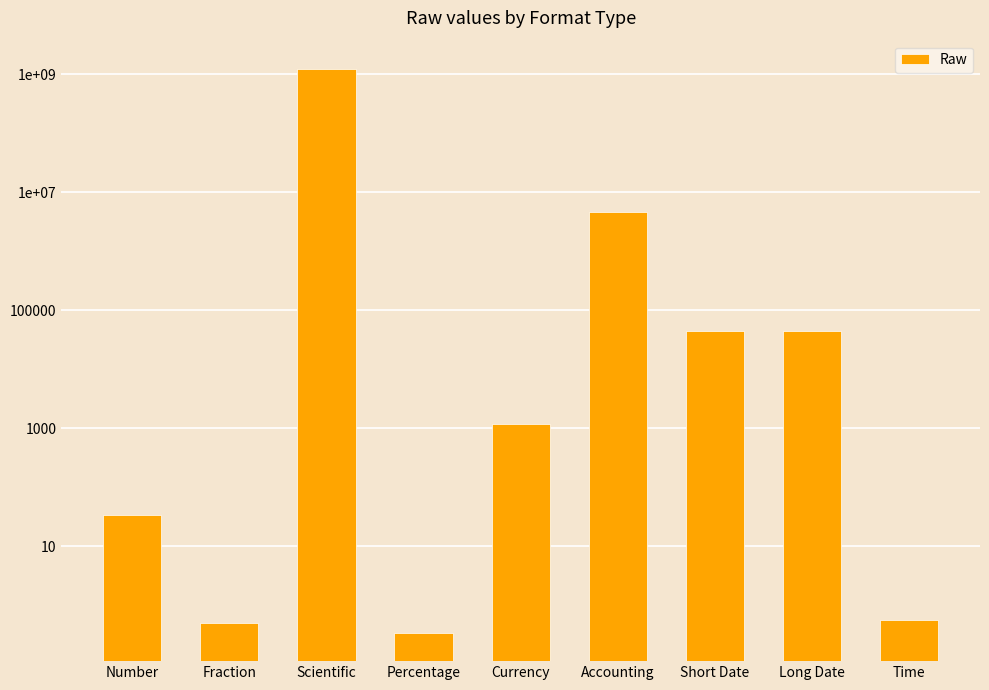

What is the difference between the values at Percentage and Fraction?

0.2